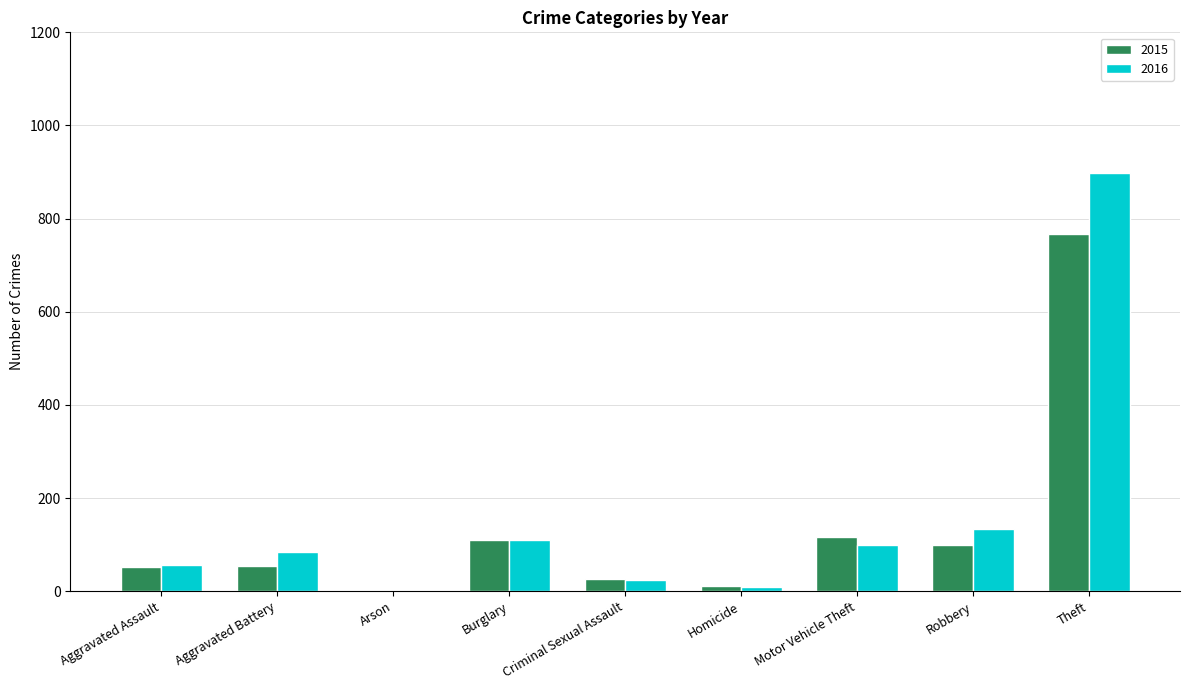

At which label is 2015 closest to 384?

Motor Vehicle Theft